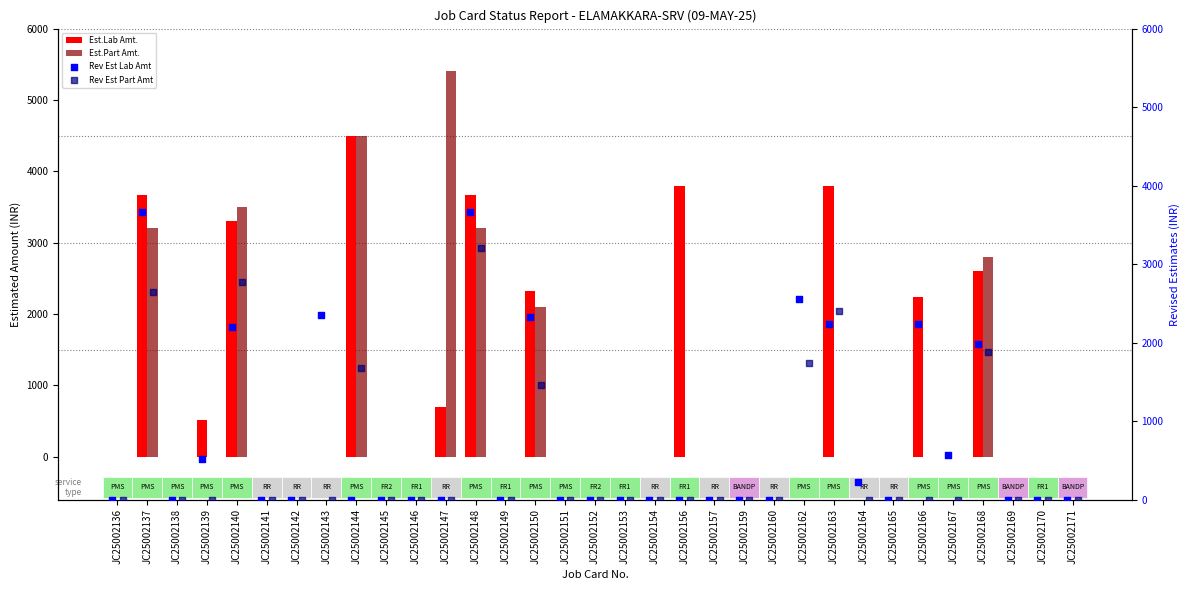

What are all the series names shown in the legend?

Est.Lab Amt., Est.Part Amt., Rev Est Lab Amt, Rev Est Part Amt